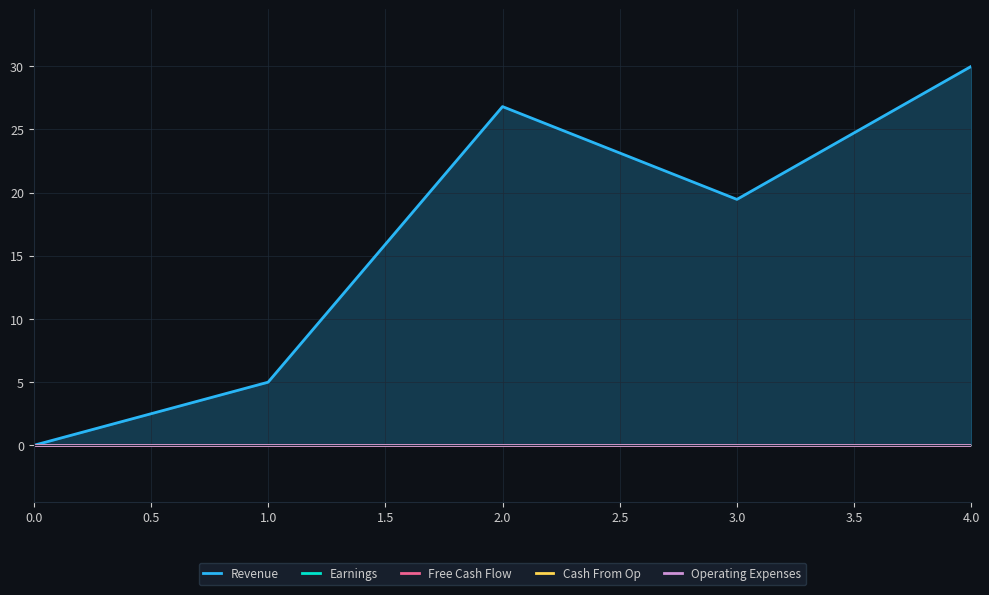

Is the value of Earnings at 4.0 greater than the value of Revenue at 1.0?

No